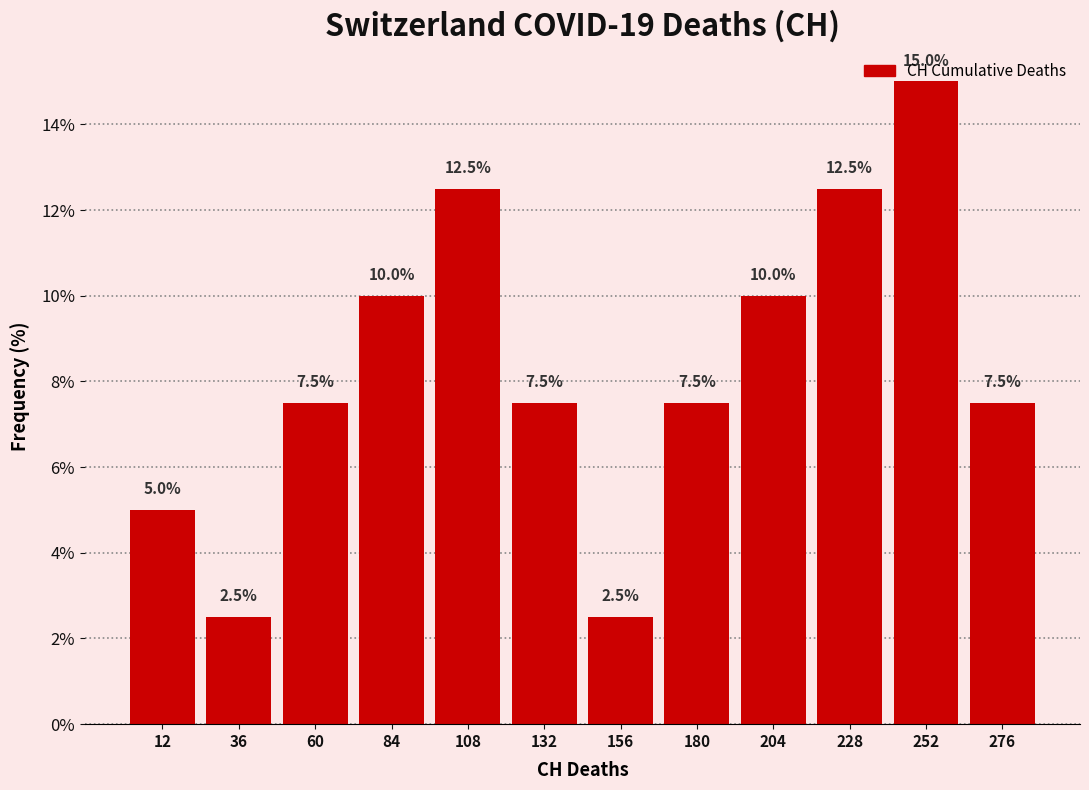

Reading left to right, transcribe this chart: for each bar, give the range it covers on the x-axis and its height. The bar edges are not printed on the chart, so give them approximately, as read against the axis.

0 to 24: 5.0
24 to 48: 2.5
48 to 72: 7.5
72 to 96: 10.0
96 to 120: 12.5
120 to 144: 7.5
144 to 168: 2.5
168 to 192: 7.5
192 to 216: 10.0
216 to 240: 12.5
240 to 264: 15.0
264 to 288: 7.5